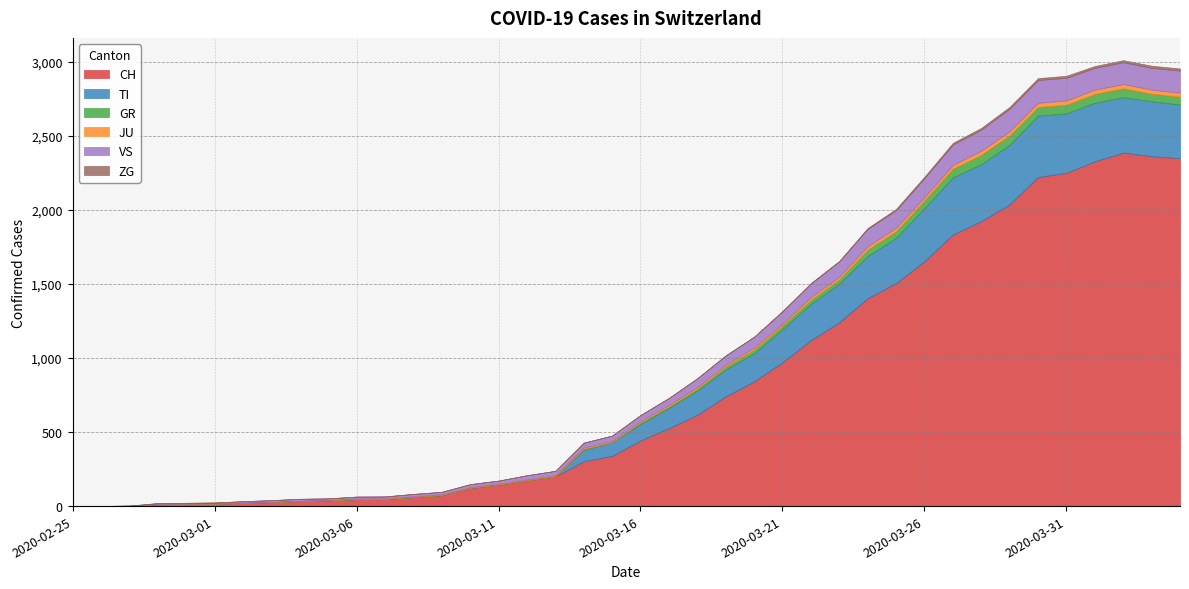

In JU, how many points are lower than both neighbors (excluding endpoints)?

2